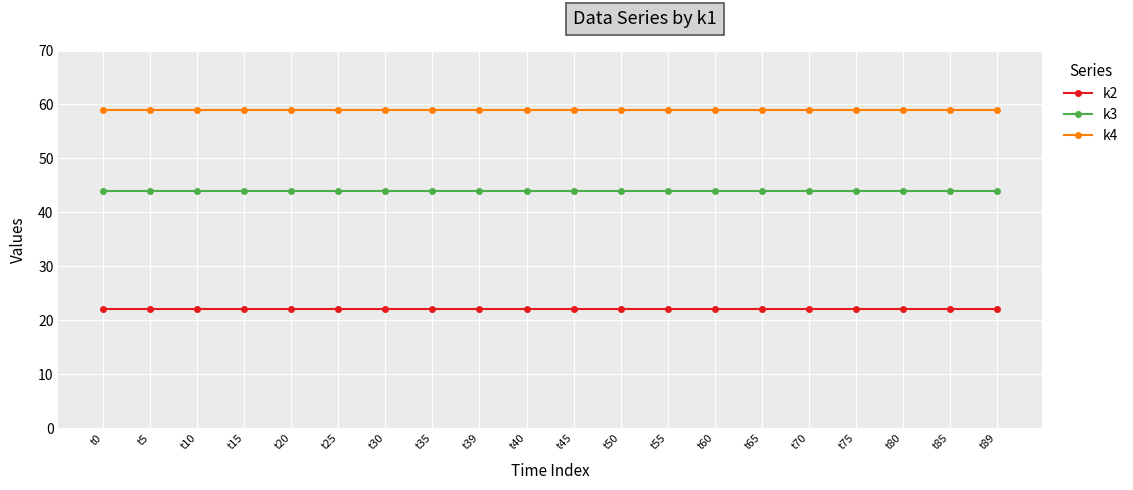

The k2 series shows 31 at t35. True or false?

False